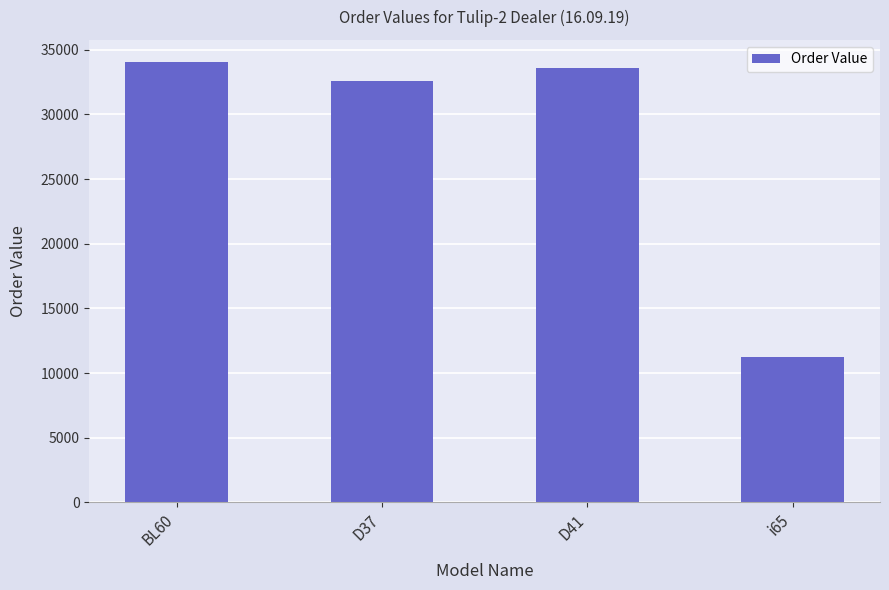

Which category has the lowest value across all series?

i65